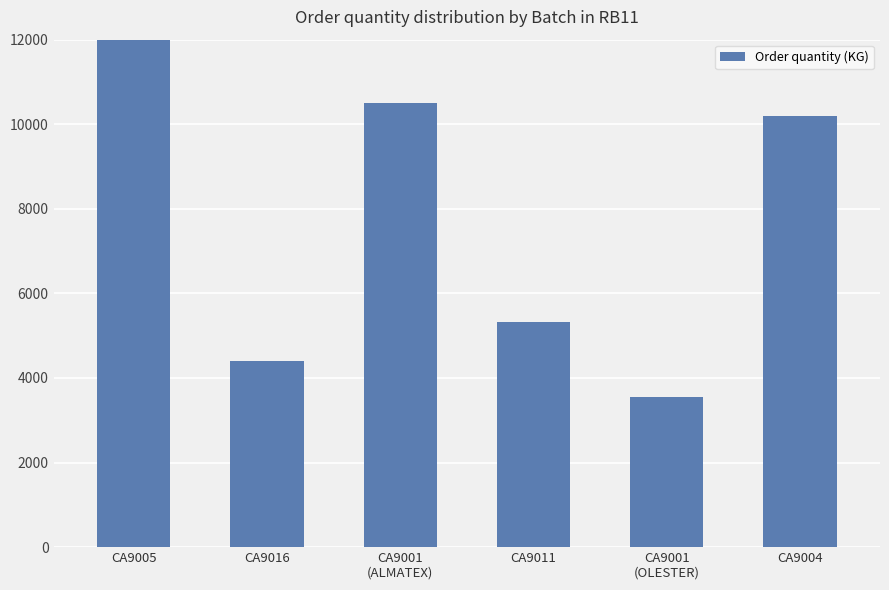

Count the number of values greater than 10200.

2